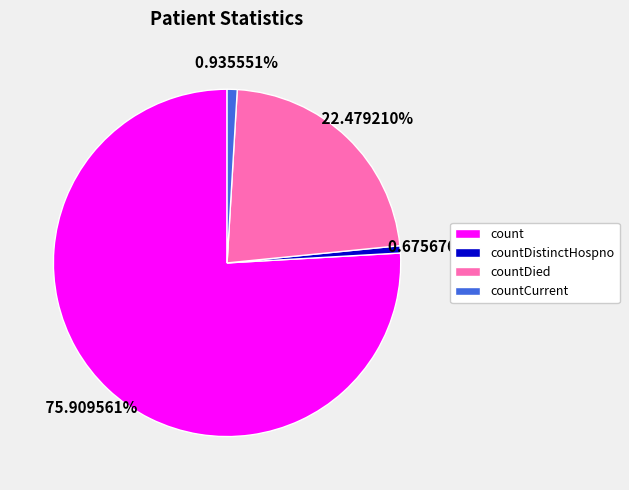

What percentage is the count slice, to the nearest percent?

76%